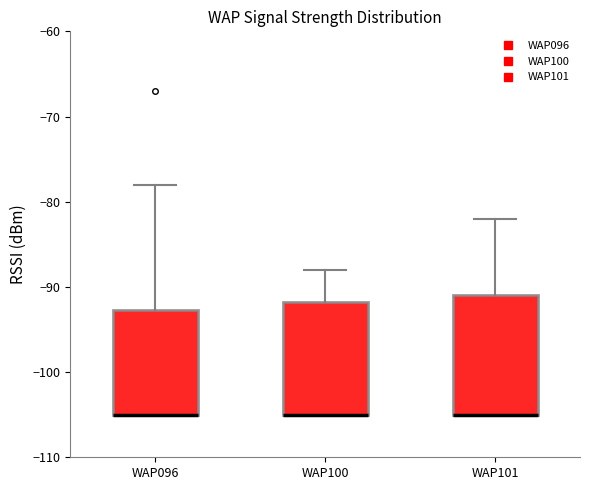

Where is the upper edge of the box for WAP100 on the y-axis? The values are not printed on the chart, so give them approximately, as read against the axis.

-92